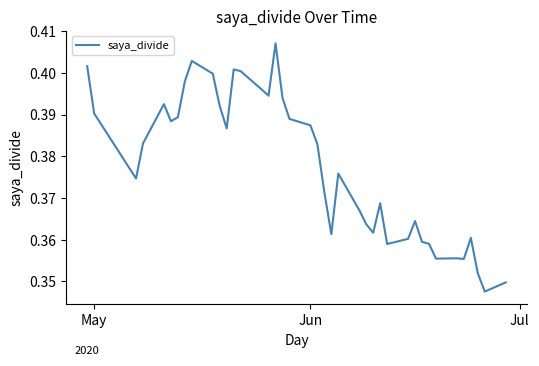

Is this an area chart (filled region under the line)?

No